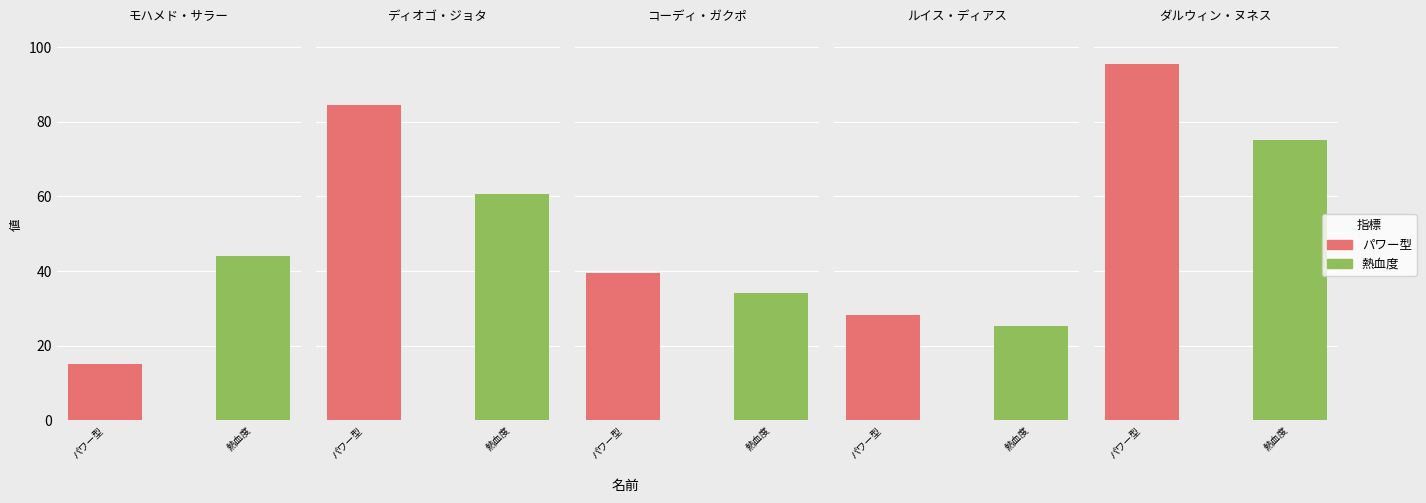

What is the maximum value shown in the chart?

95.4